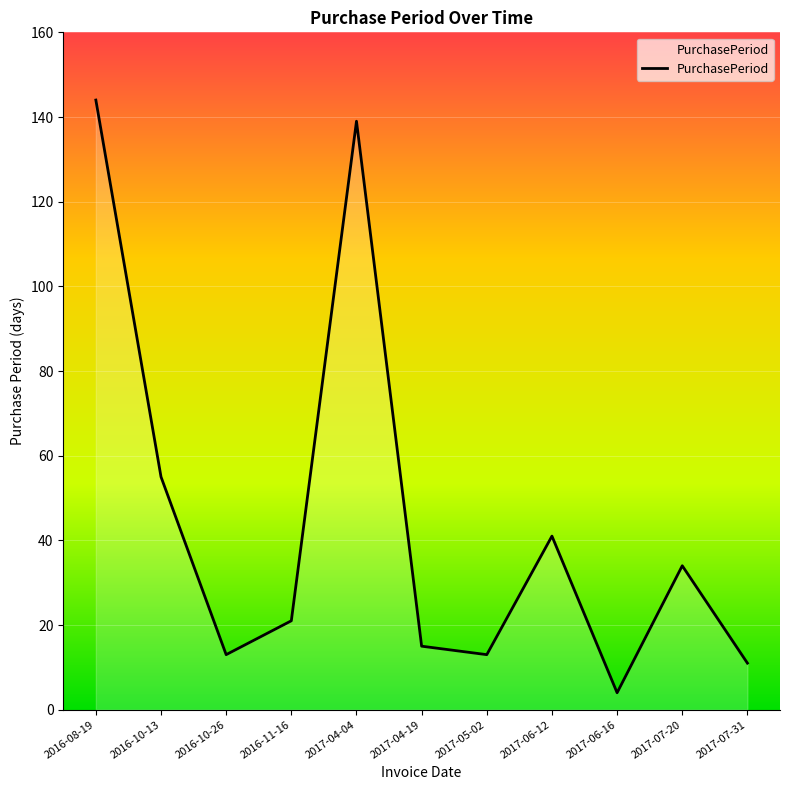

What is the greatest value displayed?

144